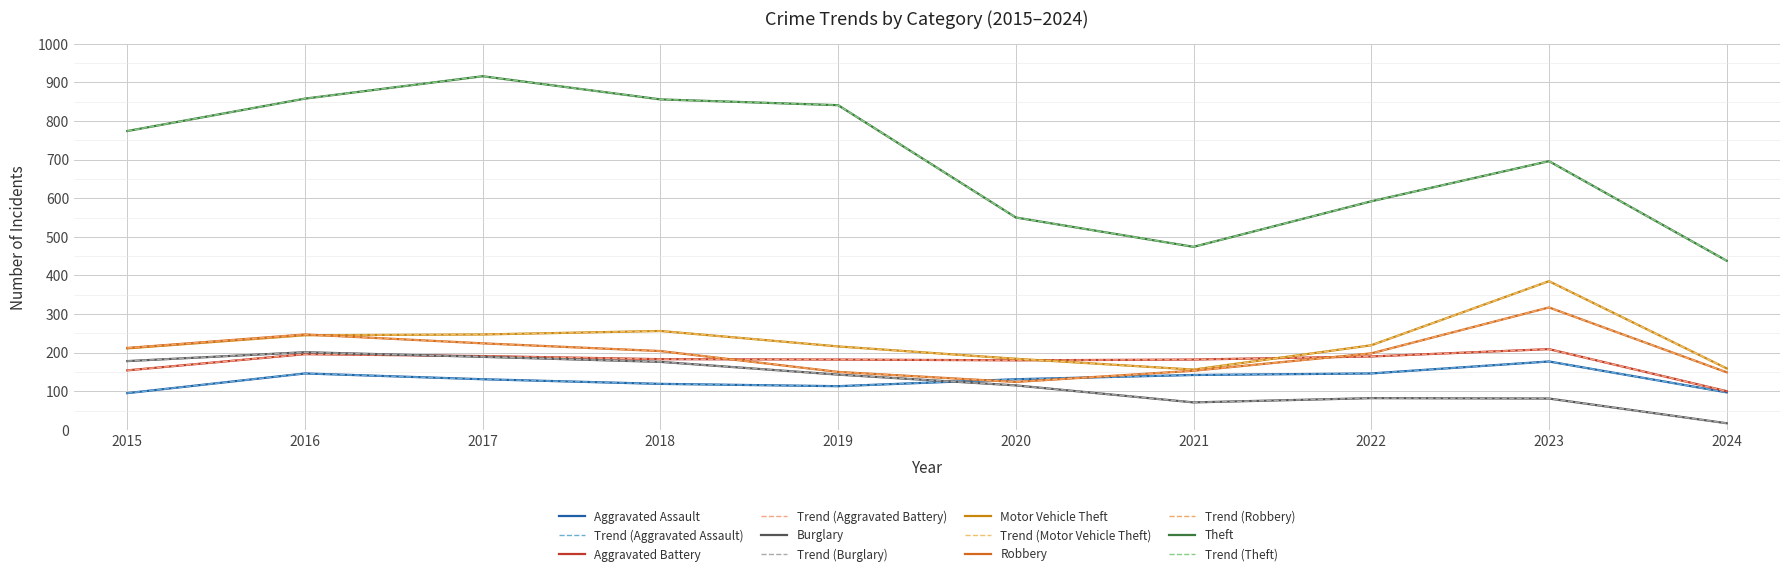

Does the chart display data point markers on the line(s)?

No